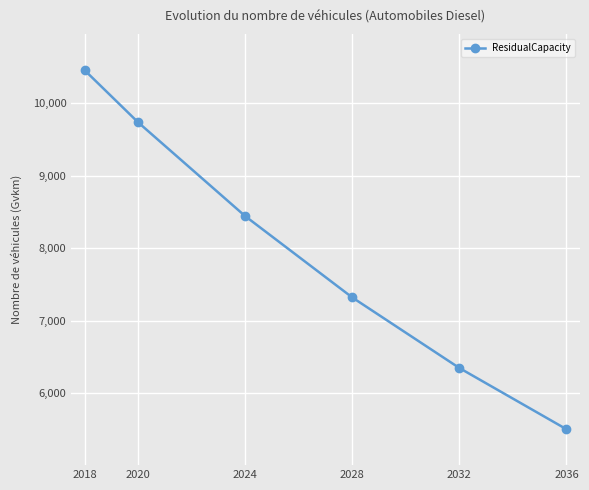

Between 2028 and 2018, which is larger?

2018